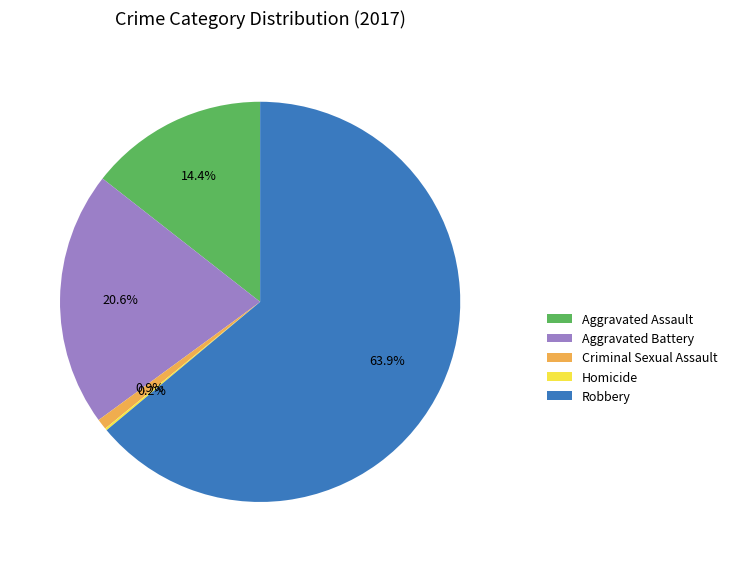

How much of the chart is everything except Aggravated Assault?

85.6%